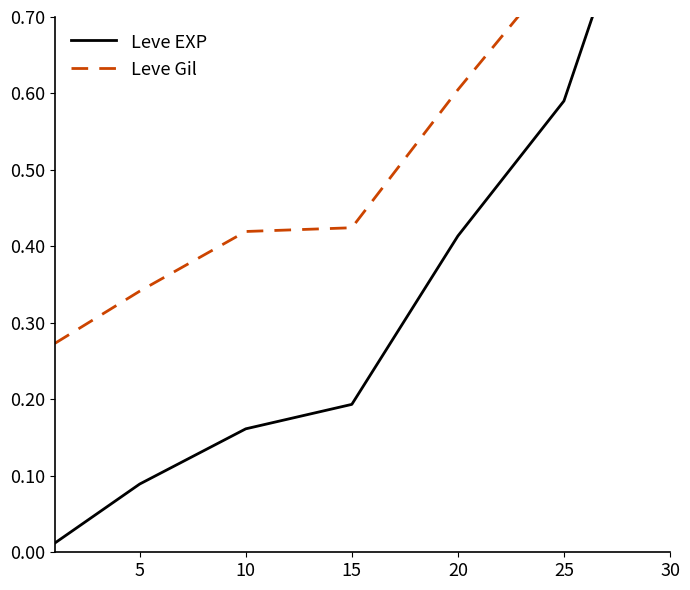

True or false: Leve EXP and Leve Gil intersect in this chart.

False